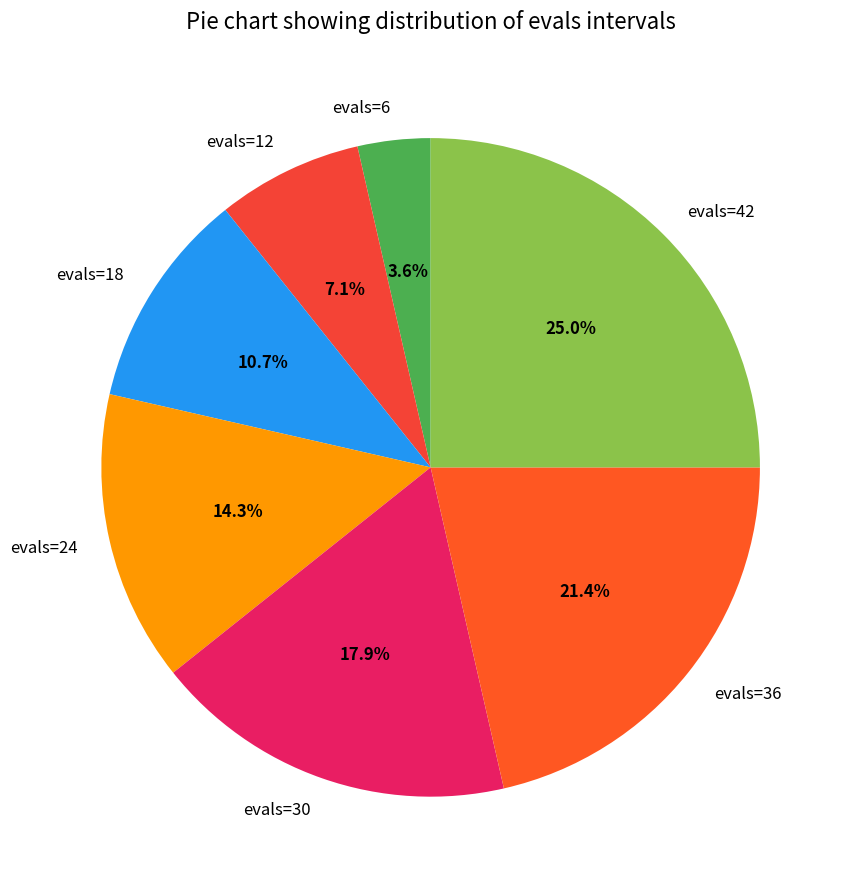

To the nearest percent, what is the combined percentage of evals=24 and evals=36?

36%